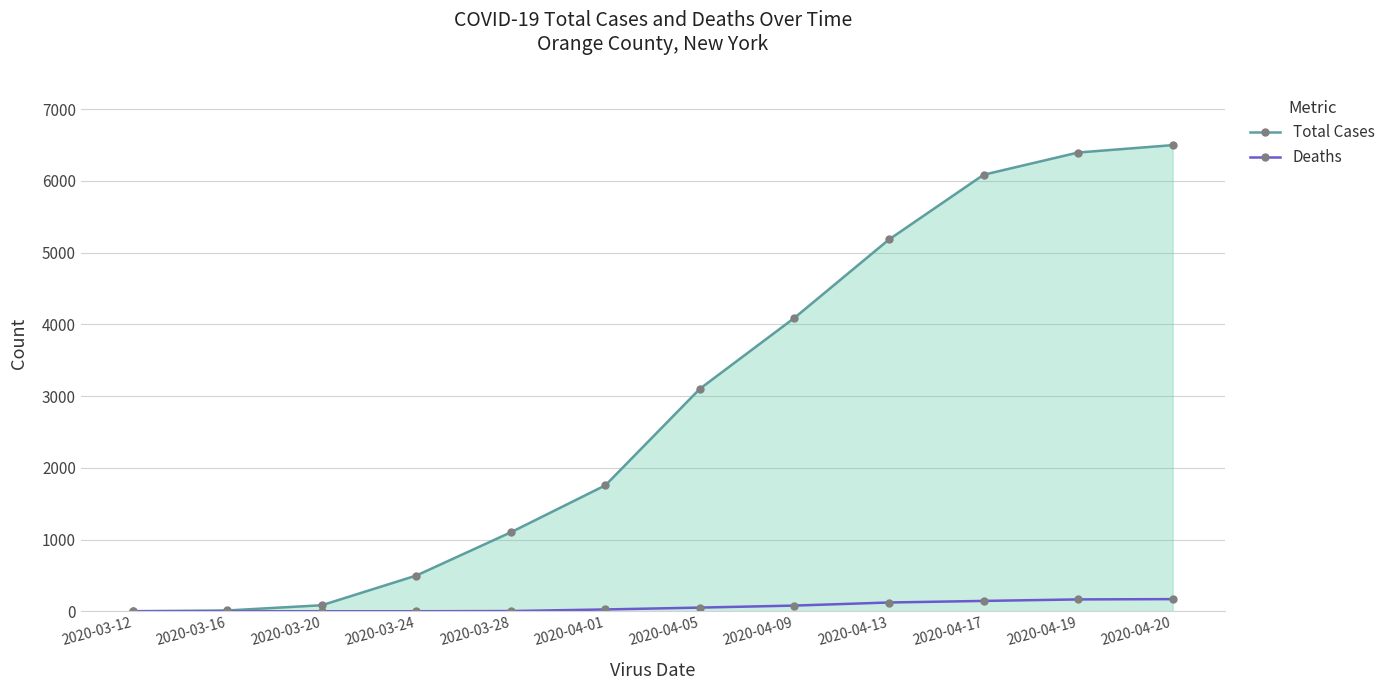

What is the label of the 3rd point from the left?

2020-03-20